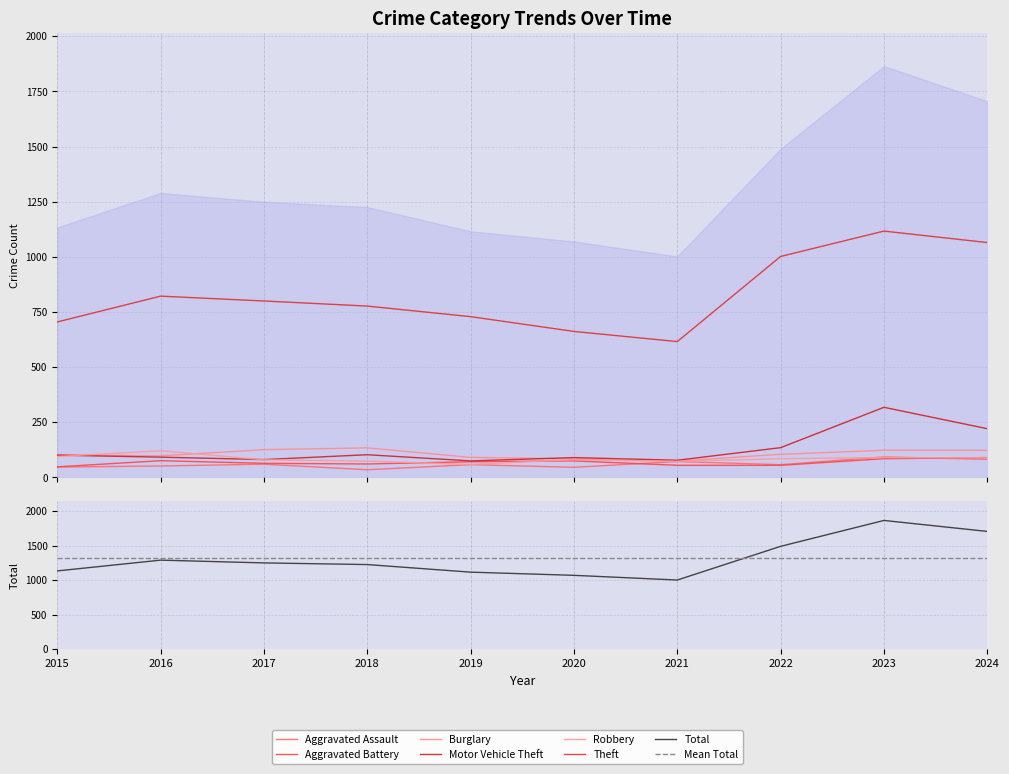

What is the value of the Theft point at the 10th from the left?

1065